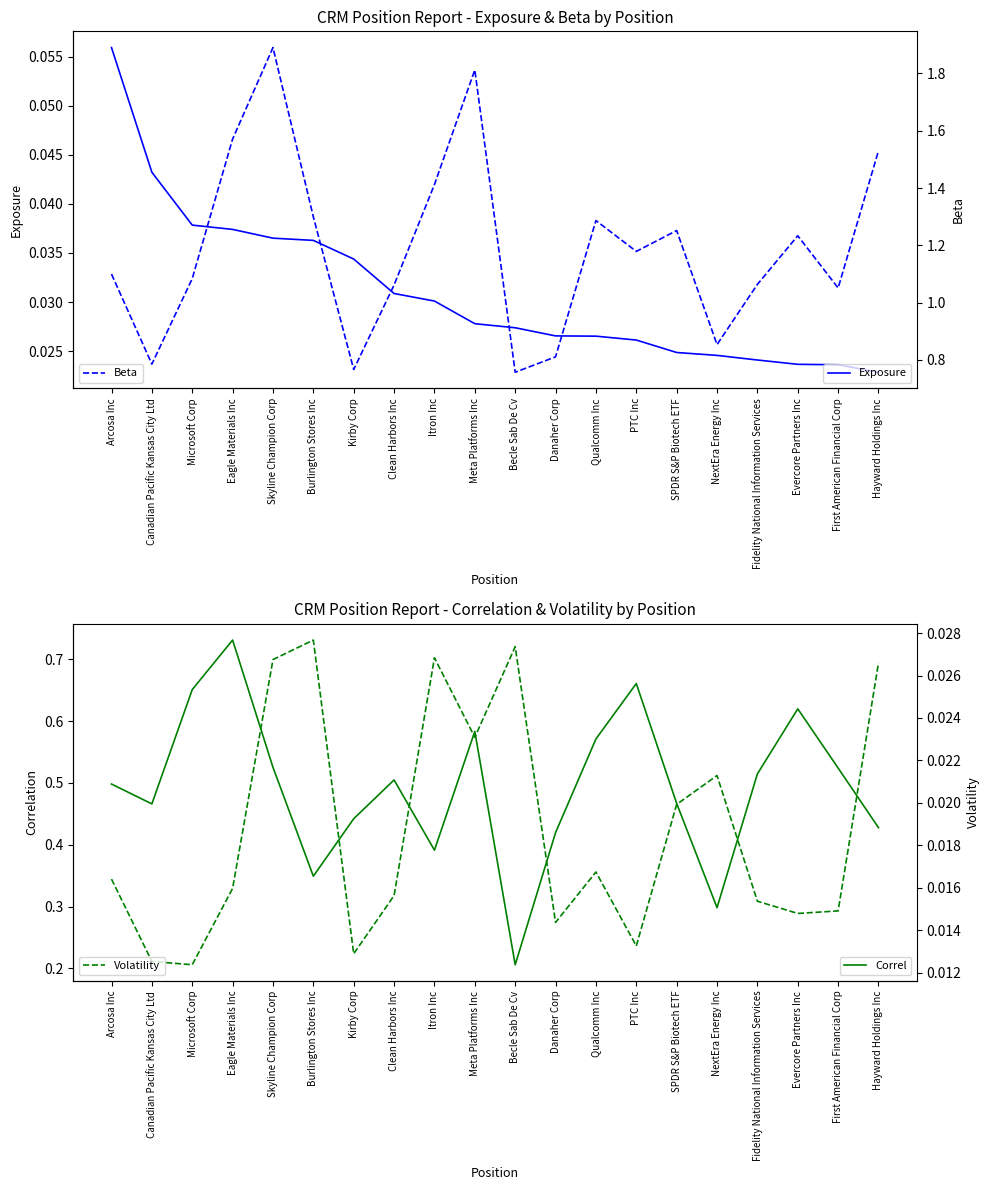

Reading left to right, what are all the values shown in this chart?

Exposure: 0.1	0.0	0.0	0.0	0.0	0.0	0.0	0.0	0.0	0.0	0.0	0.0	0.0	0.0	0.0	0.0	0.0	0.0	0.0	0.0
Correl: 0.5	0.5	0.7	0.7	0.5	0.3	0.4	0.5	0.4	0.6	0.2	0.4	0.6	0.7	0.5	0.3	0.5	0.6	0.5	0.4
Beta: 1.1	0.8	1.1	1.6	1.9	1.3	0.8	1.1	1.4	1.8	0.8	0.8	1.3	1.2	1.3	0.9	1.1	1.2	1.1	1.5
Volatility: 0.0	0.0	0.0	0.0	0.0	0.0	0.0	0.0	0.0	0.0	0.0	0.0	0.0	0.0	0.0	0.0	0.0	0.0	0.0	0.0